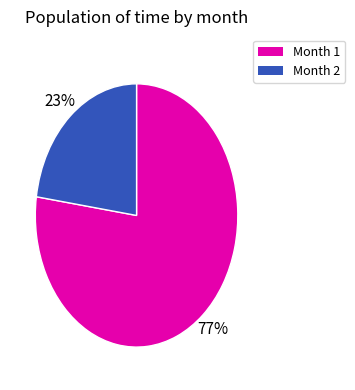

To the nearest percent, what is the average slice percentage?

50%